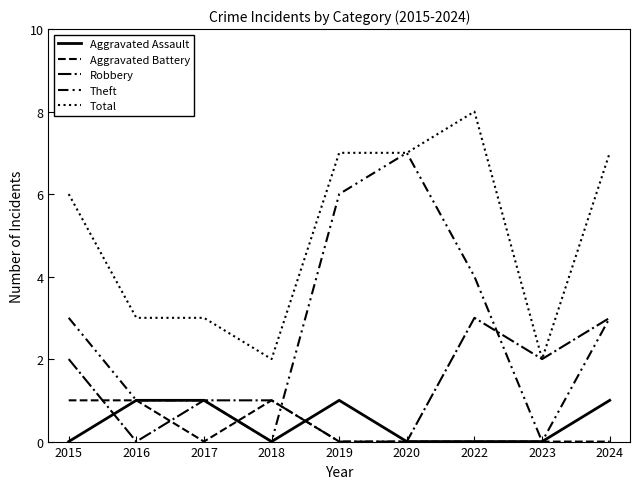

Which has a higher value, 2024 or 2017?

2024